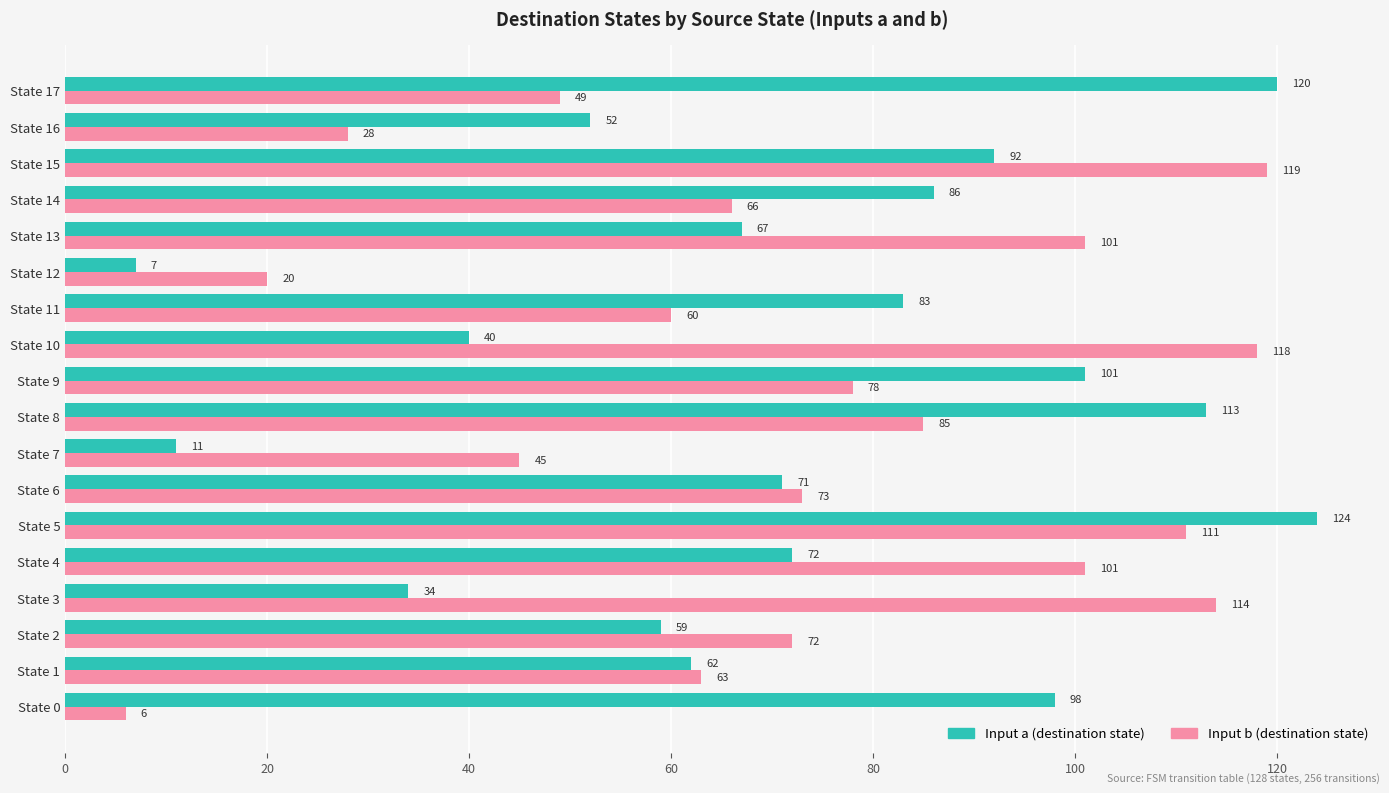

List the labels in order of Input a (destination state) value, smallest first.

State 12, State 7, State 3, State 10, State 16, State 2, State 1, State 13, State 6, State 4, State 11, State 14, State 15, State 0, State 9, State 8, State 17, State 5